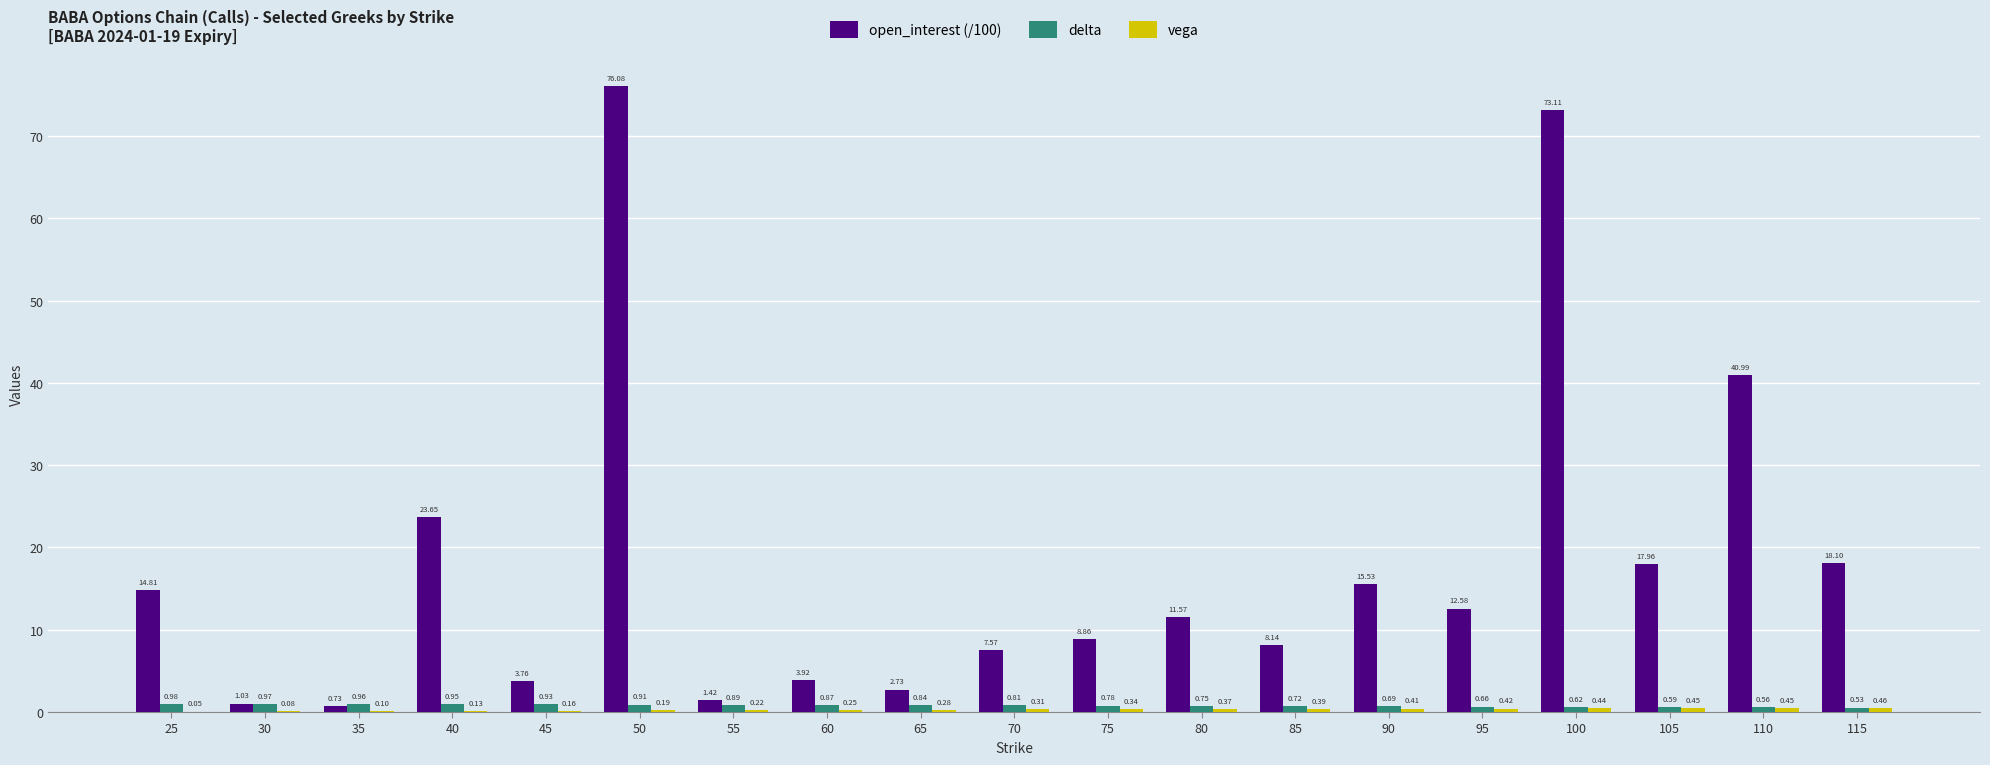

Which series changed the most between 100 and 115?

open_interest (/100)